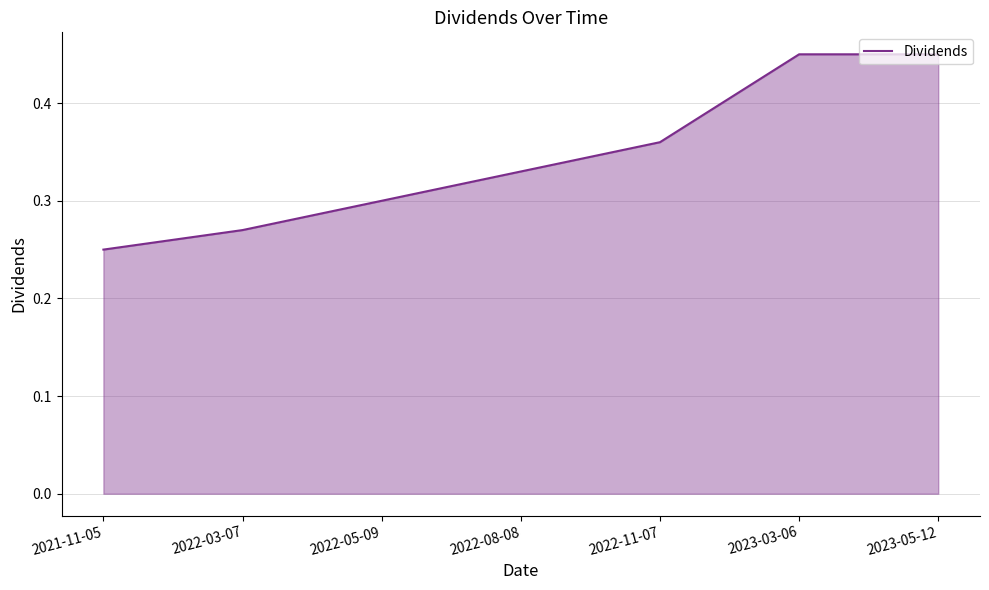

True or false: there are more than 1 points higher than both neighbors.

False